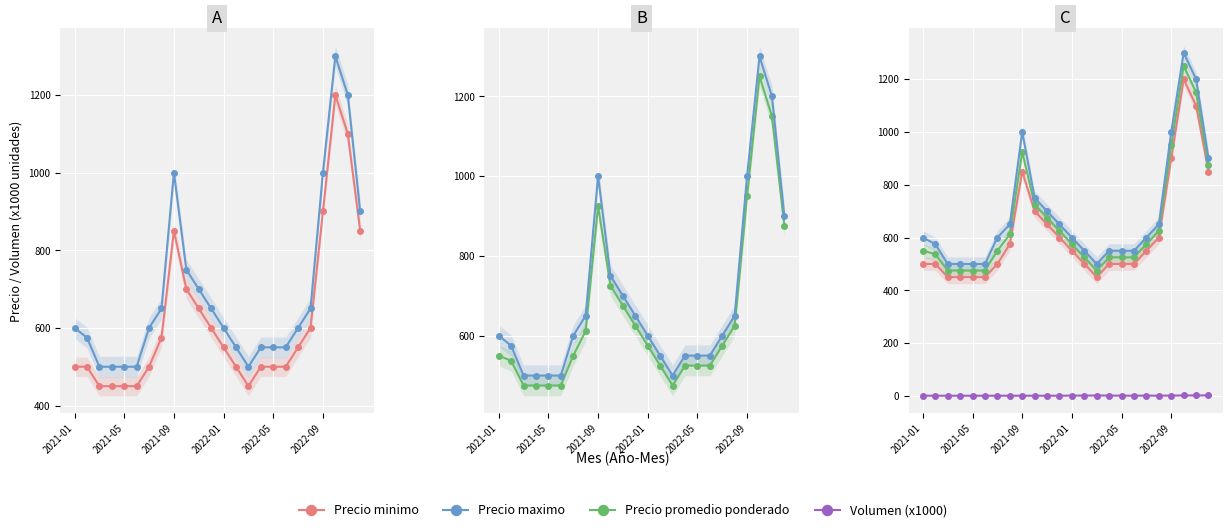

Reading right to left, what are all the values shown in this chart?

Precio minimo: 850.0	1100.0	1200.0	900.0	600.0	550.0	500.0	500.0	500.0	450.0	500.0	550.0	600.0	650.0	700.0	850.0	575.0	500.0	450.0	450.0	450.0	450.0	500.0	500.0
Precio maximo: 900.0	1200.0	1300.0	1000.0	650.0	600.0	550.0	550.0	550.0	500.0	550.0	600.0	650.0	700.0	750.0	1000.0	650.0	600.0	500.0	500.0	500.0	500.0	575.0	600.0
Precio promedio ponderado: 875.0	1150.0	1250.0	950.0	625.0	575.0	525.0	525.0	525.0	475.0	525.0	575.0	625.0	675.0	725.0	925.0	612.0	550.0	475.0	475.0	475.0	475.0	537.0	550.0
Volumen (x1000): 2.0	1.6	1.7	1.2	0.9	0.9	0.8	0.9	1.2	1.4	1.2	1.2	0.6	0.6	0.7	0.8	0.7	0.7	0.7	0.7	0.7	0.6	0.8	0.8